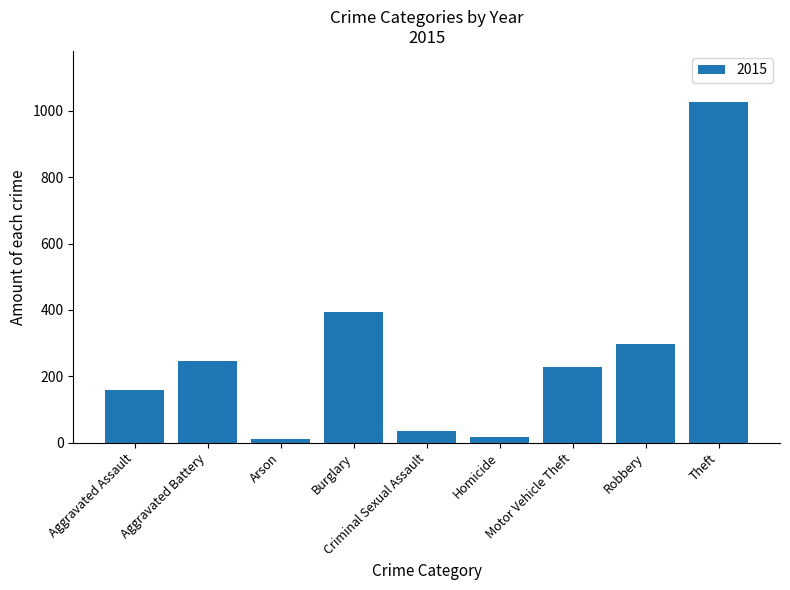

What is the difference between the maximum and minimum values?

1016